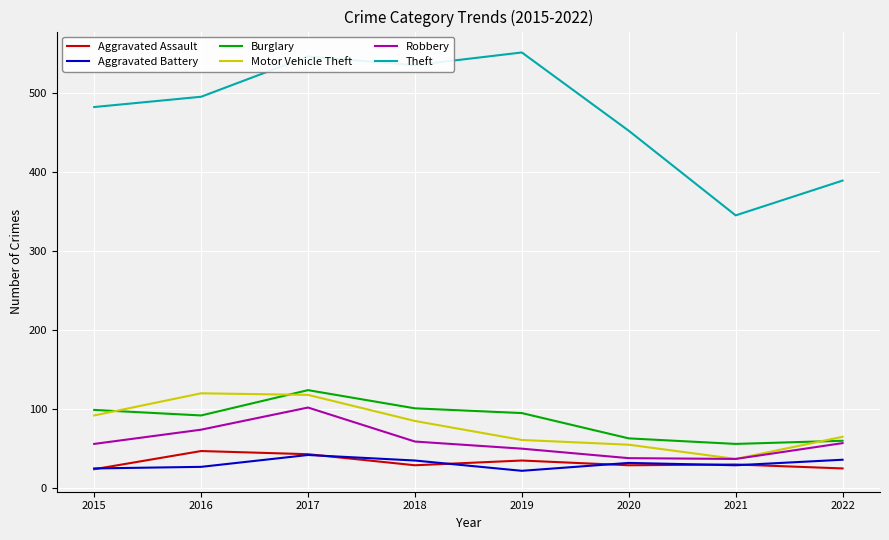

What is the difference between the maximum and minimum values in the Motor Vehicle Theft series?

83